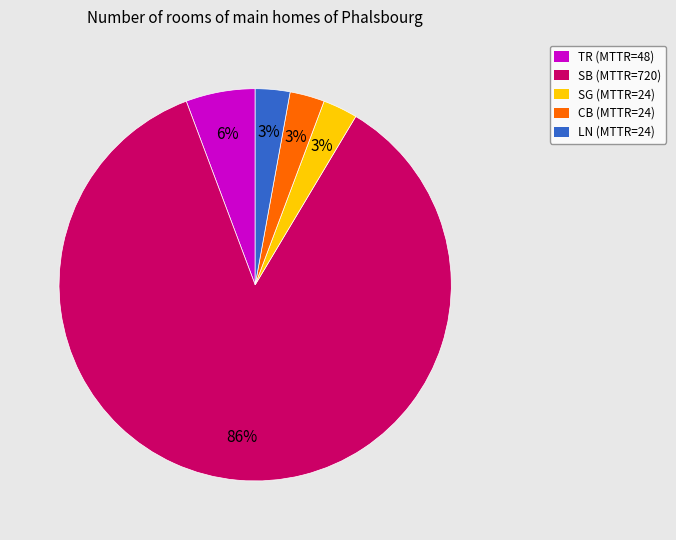

To the nearest percent, what portion does SG represent?

3%